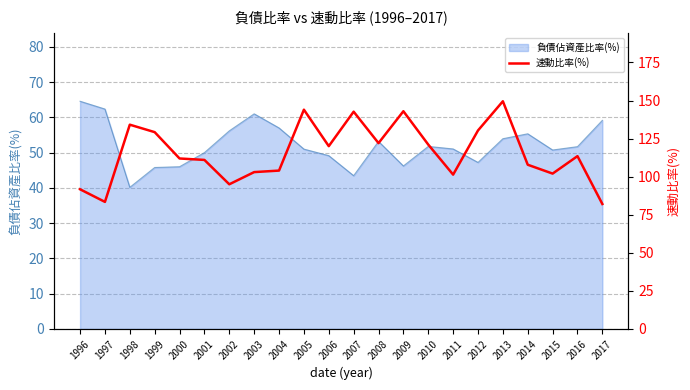

What is the maximum value for 負債佔資產比率(%)?

64.6